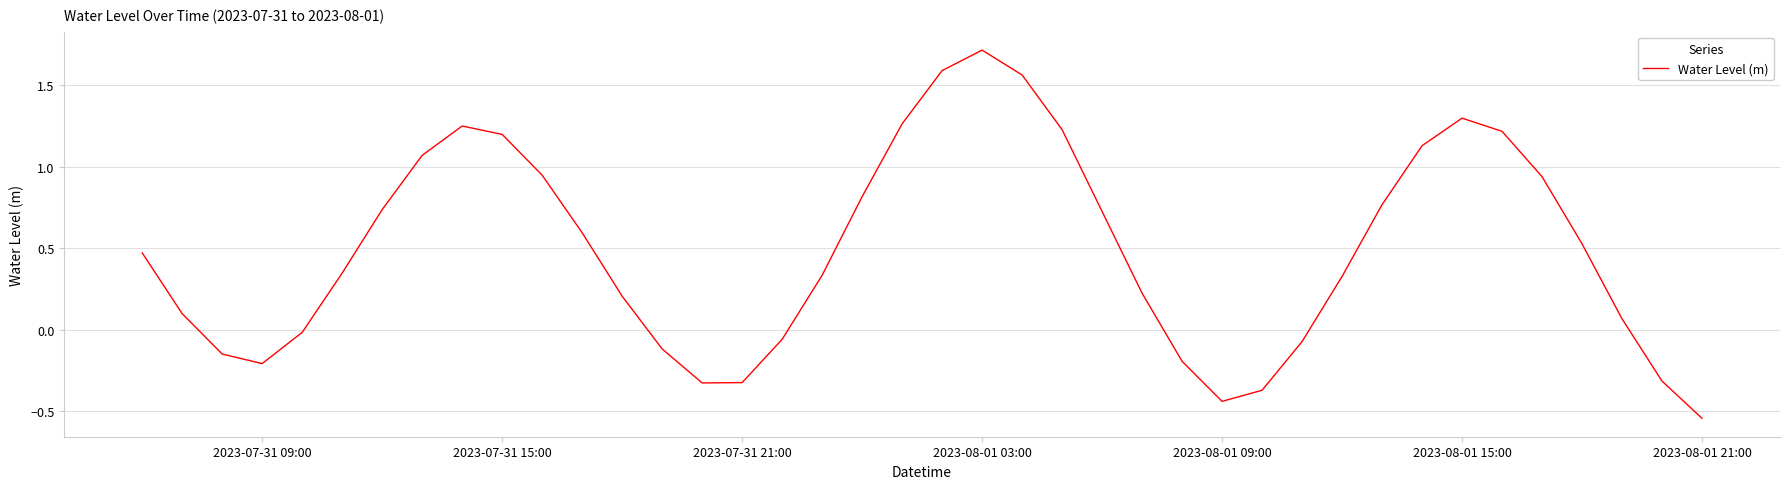

Does the chart have visible grid lines?

Yes